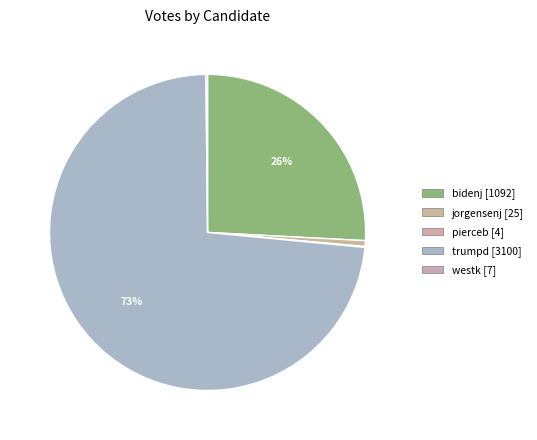

Which slice represents more than half of the pie?

trumpd